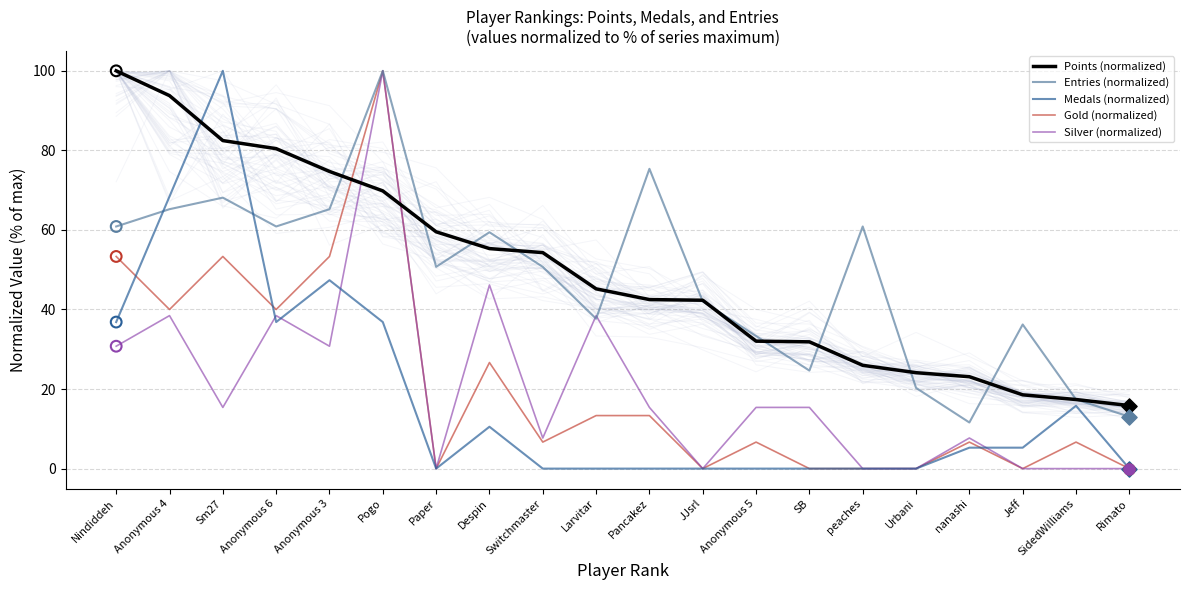

Which series has the largest total across all categories?

Points (normalized)